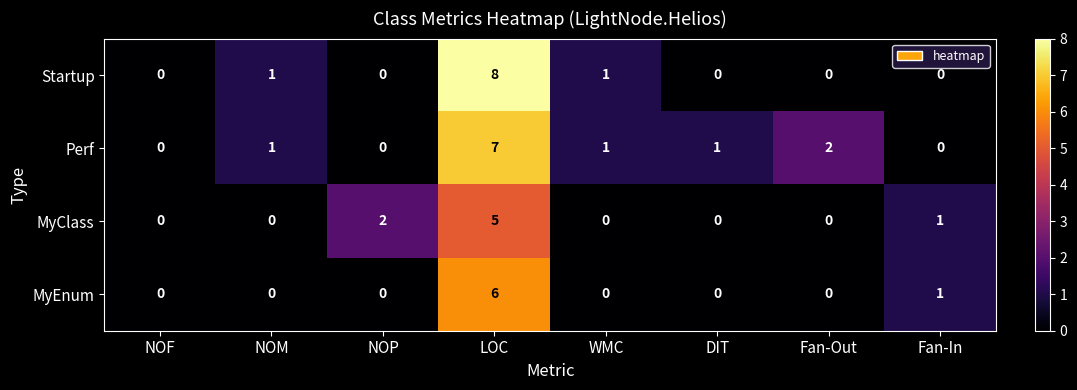

At how many categories does at least one series exceed 3?

1